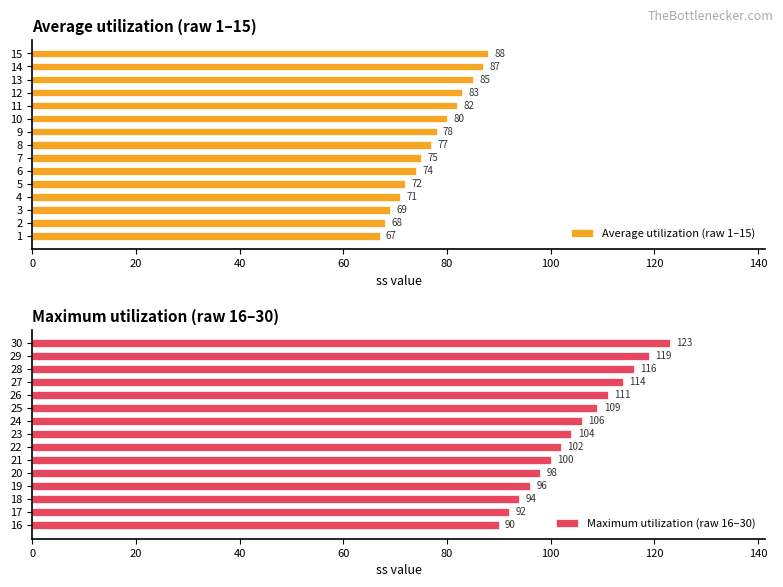

Where is Average utilization (raw 1–15) nearest to the value 77?

8